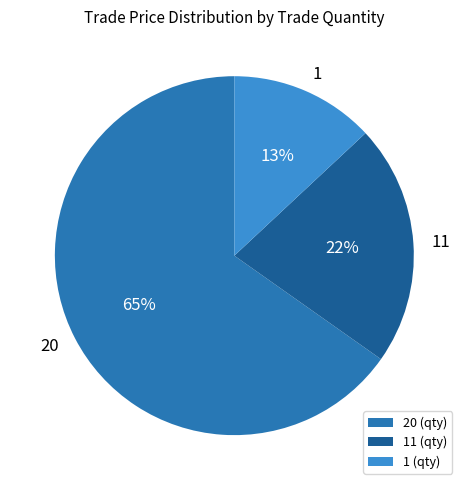

Does 1 (qty) represent more than half of the total?

No